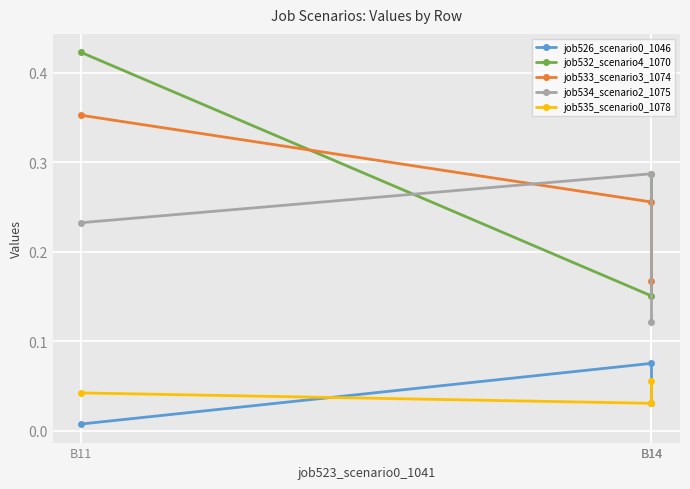

Which series has the largest range (max minus min)?

job532_scenario4_1070